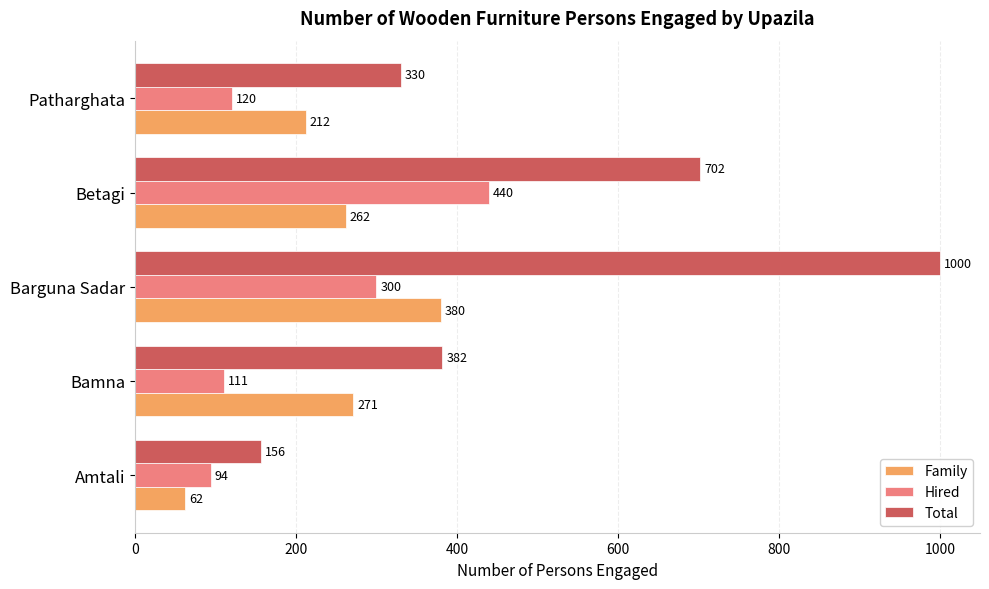

At which label is Total closest to 578?

Betagi